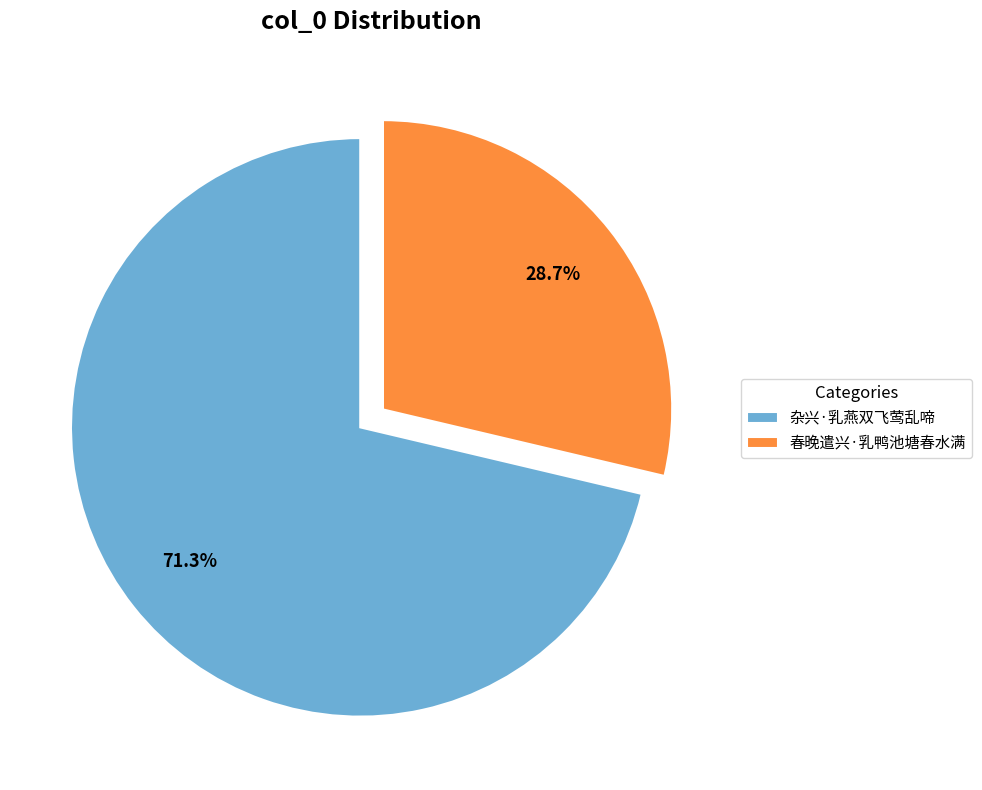

Rank the categories by value from lowest to highest.

春晚遣兴·乳鸭池塘春水满, 杂兴·乳燕双飞莺乱啼